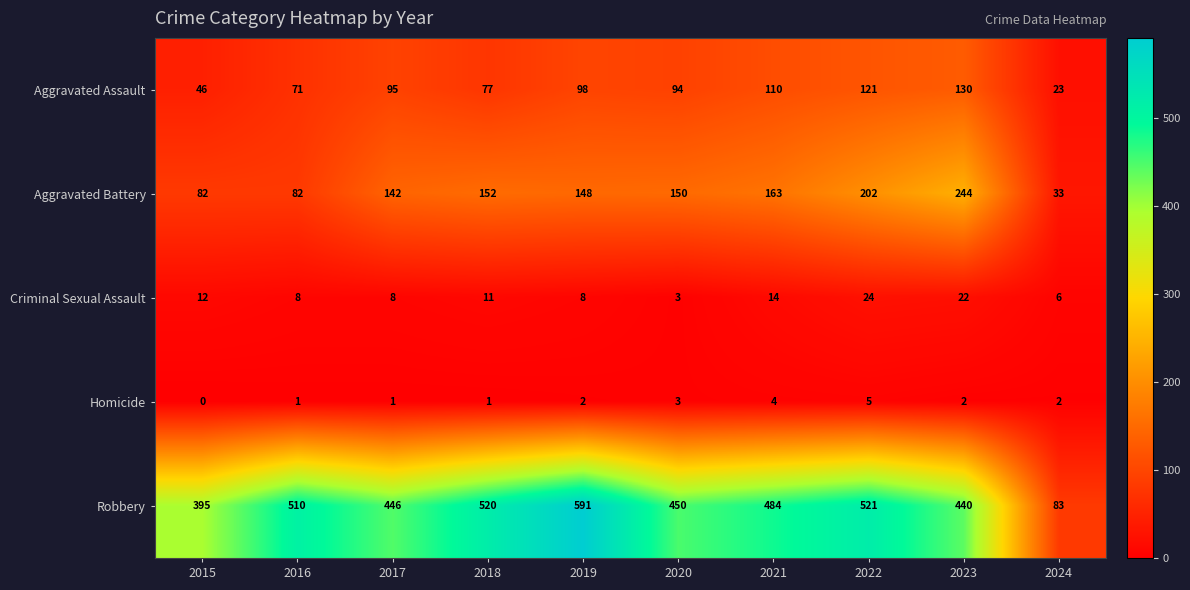

At which category does the chart reach its minimum across all series?

2015